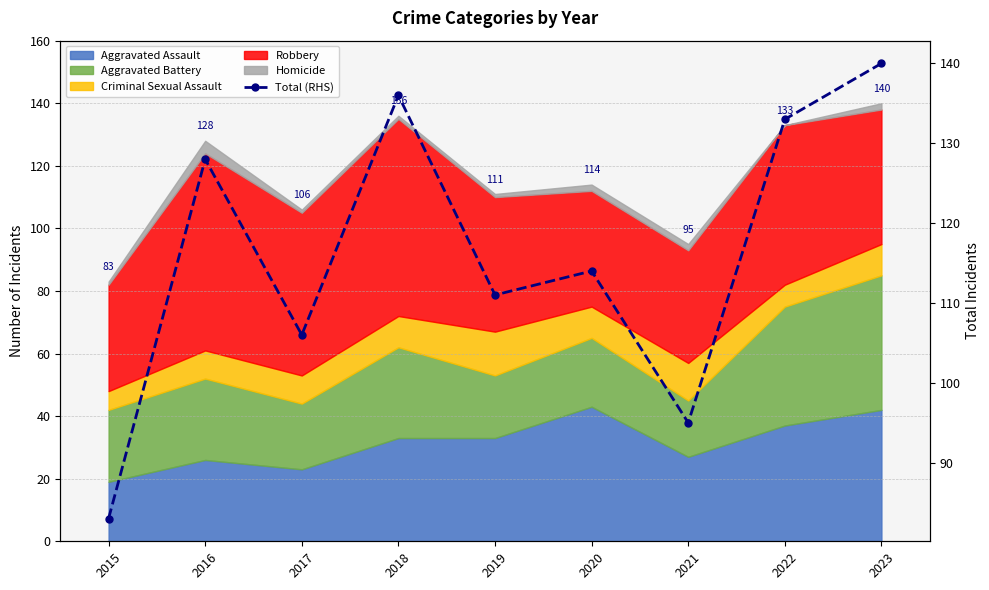

Which has a higher value, 2017 or 2023?

2023